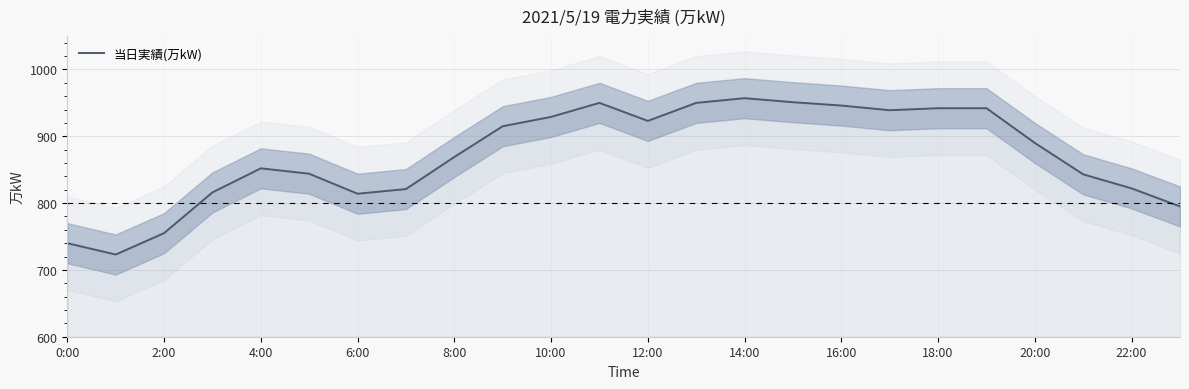

The value of 当日実績(万kW) at 20:00 is 890. True or false?

True